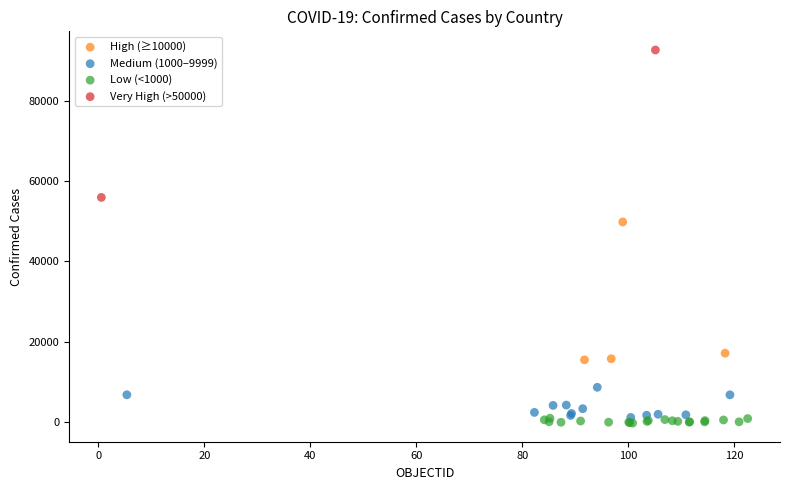

What are all the series names shown in the legend?

High (≥10000), Medium (1000–9999), Low (<1000), Very High (>50000)